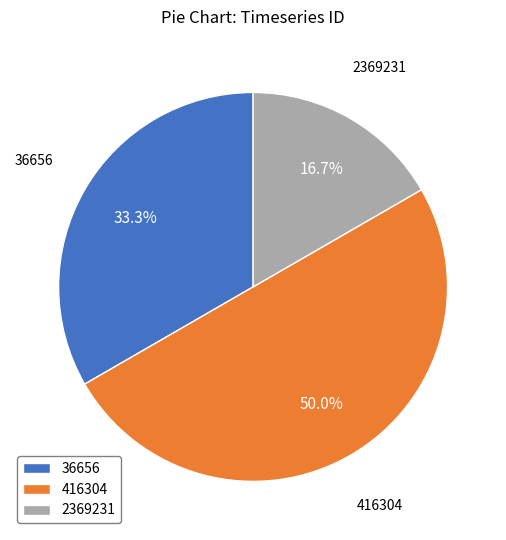

How many slices are in this pie chart?

3